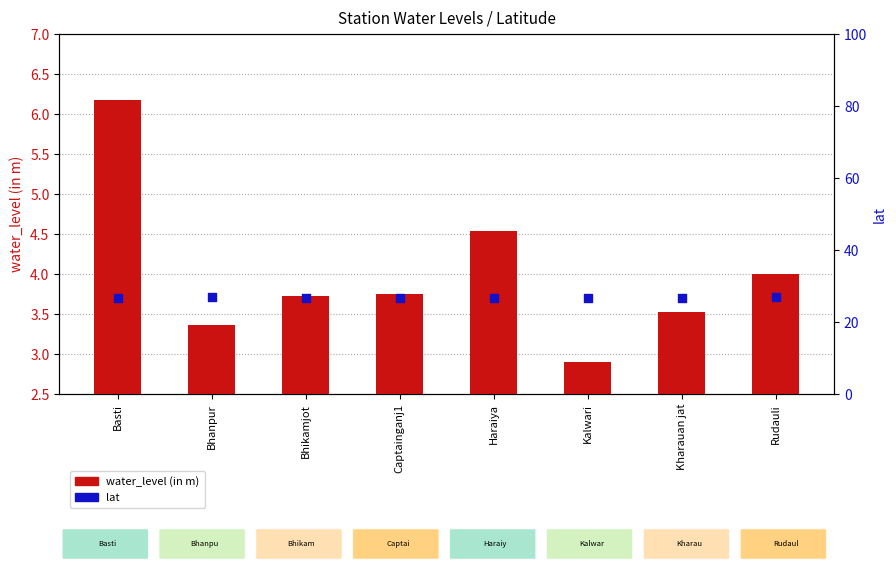

At which category is the sum across all series the highest?

Basti